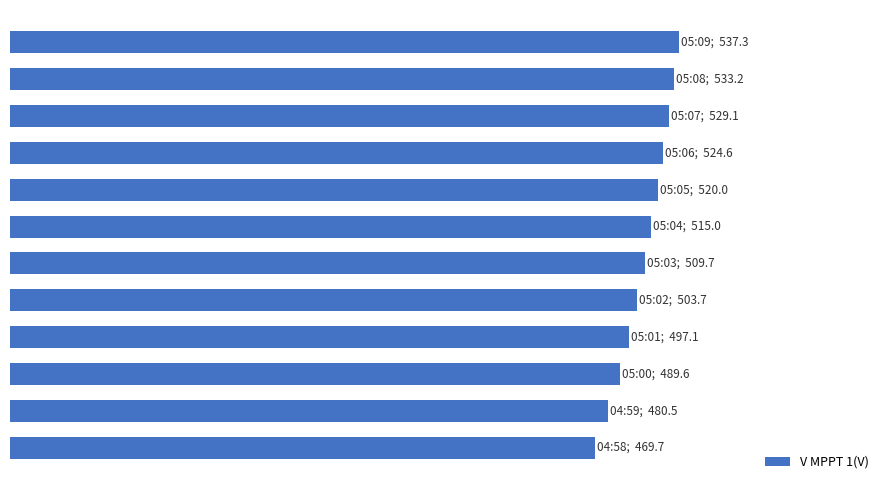

Are the bars horizontal?

Yes